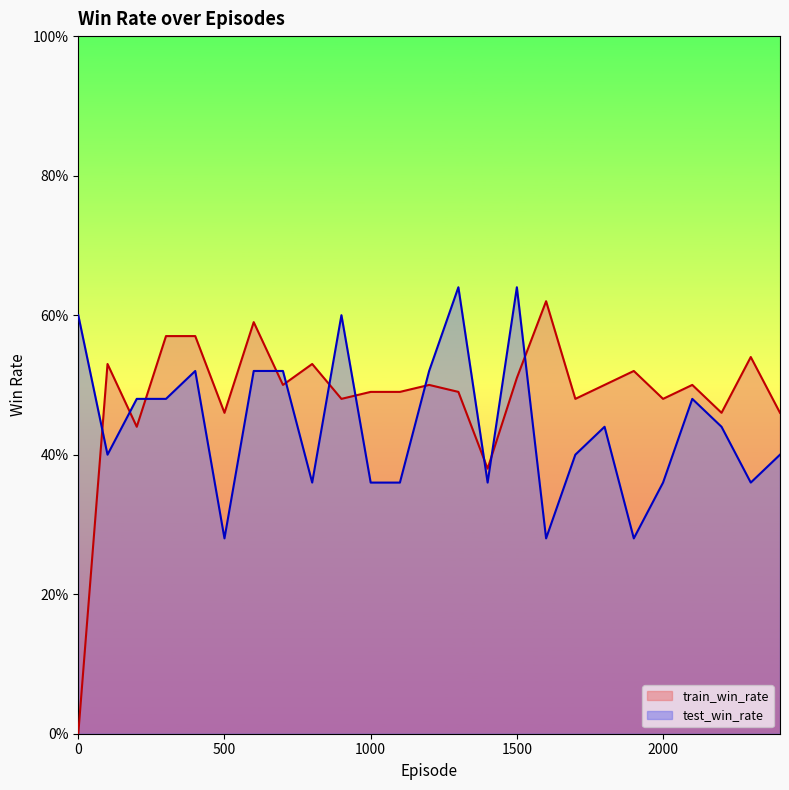

What is the difference between the second highest and second lowest values in the train_win_rate series?

0.2